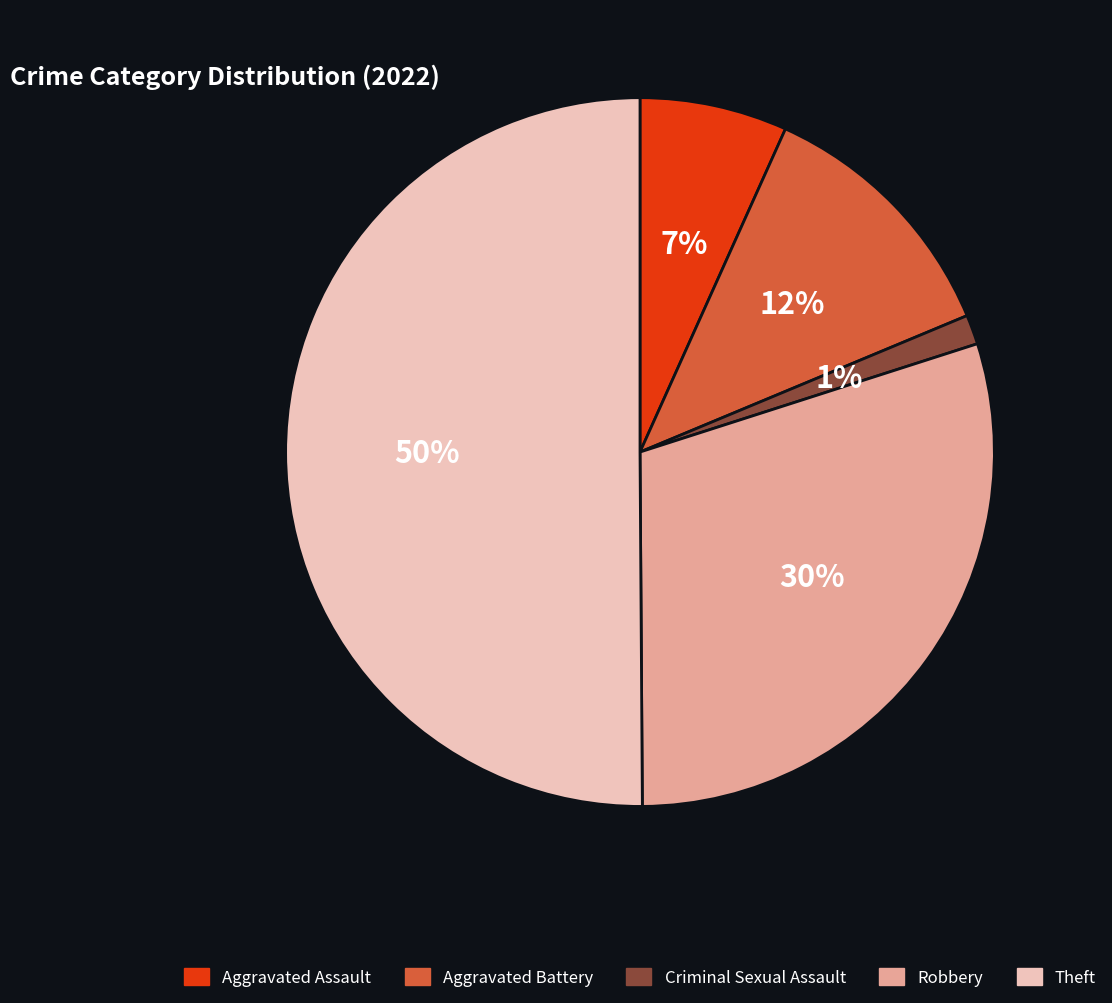

Do Criminal Sexual Assault and Theft together represent more than half of the pie?

Yes